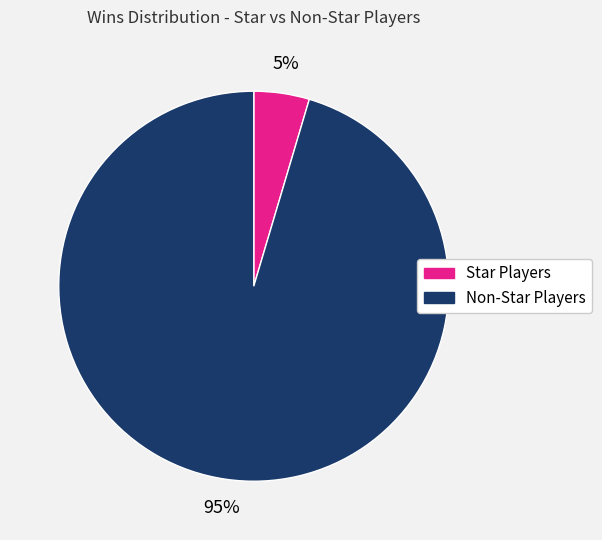

Which category has the biggest portion of the pie?

Non-Star Players